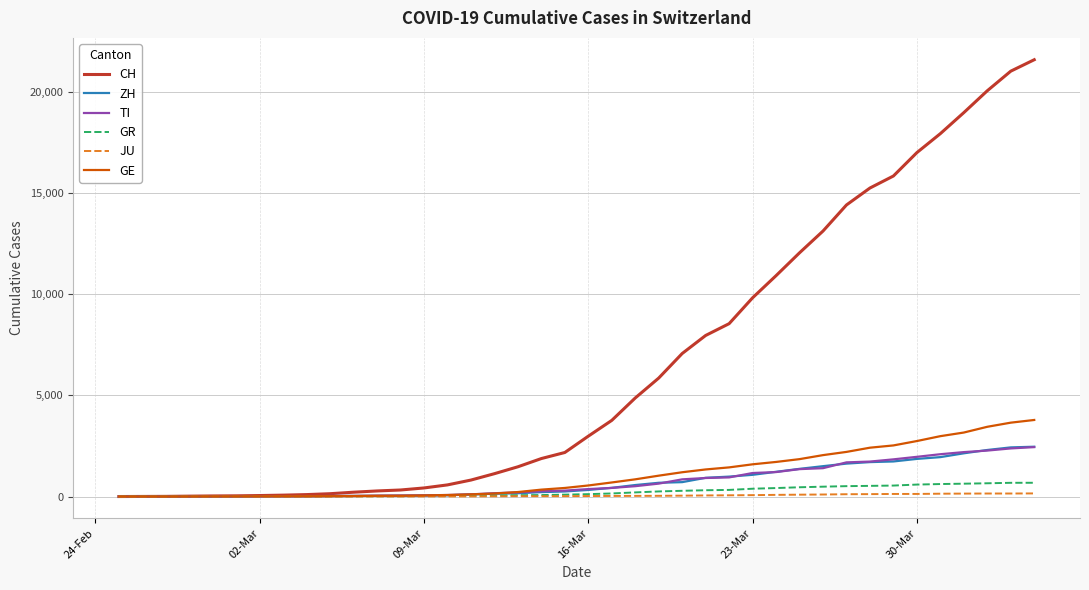

What is the maximum value shown in the chart?

21583